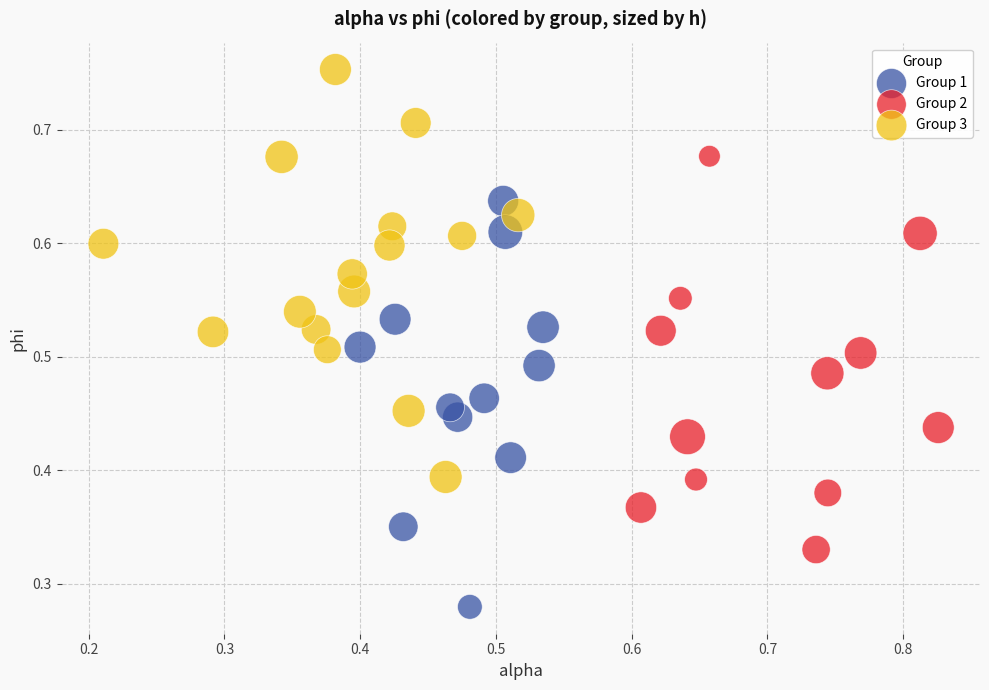

Which series reaches the minimum Y coordinate?

Group 1